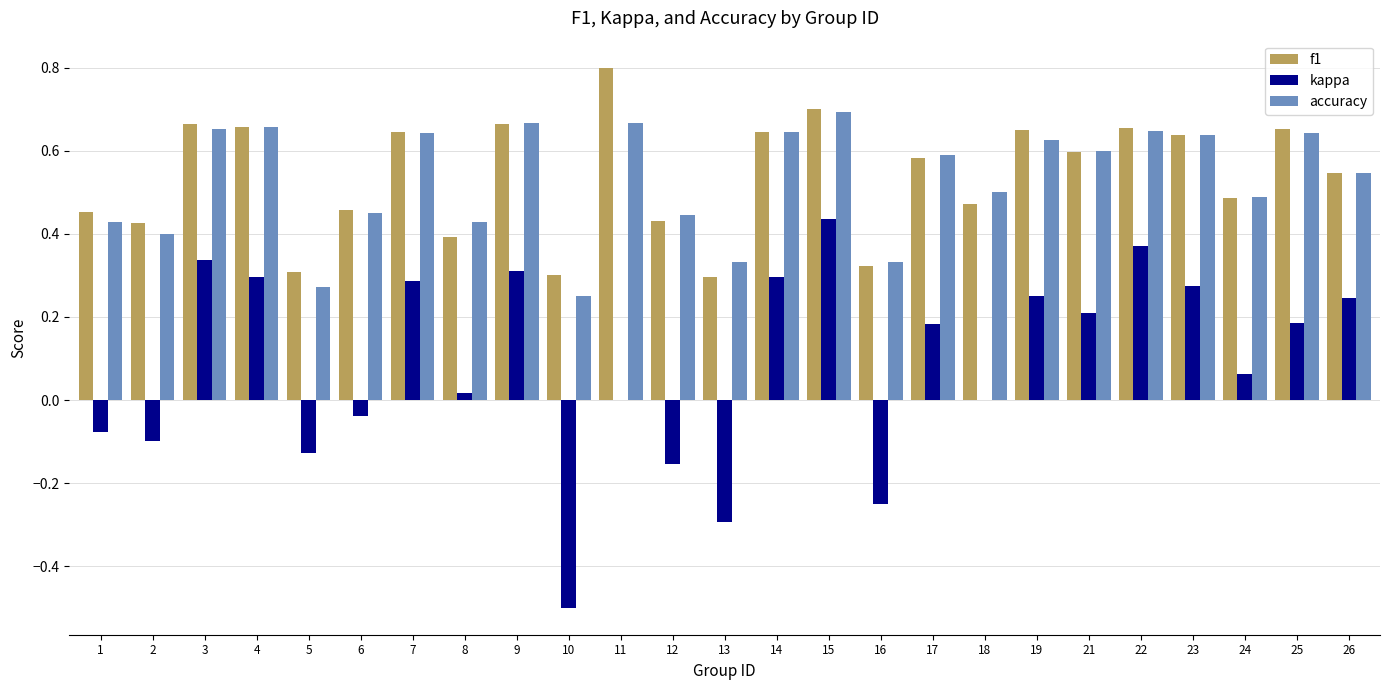

What are all the series names shown in the legend?

f1, kappa, accuracy